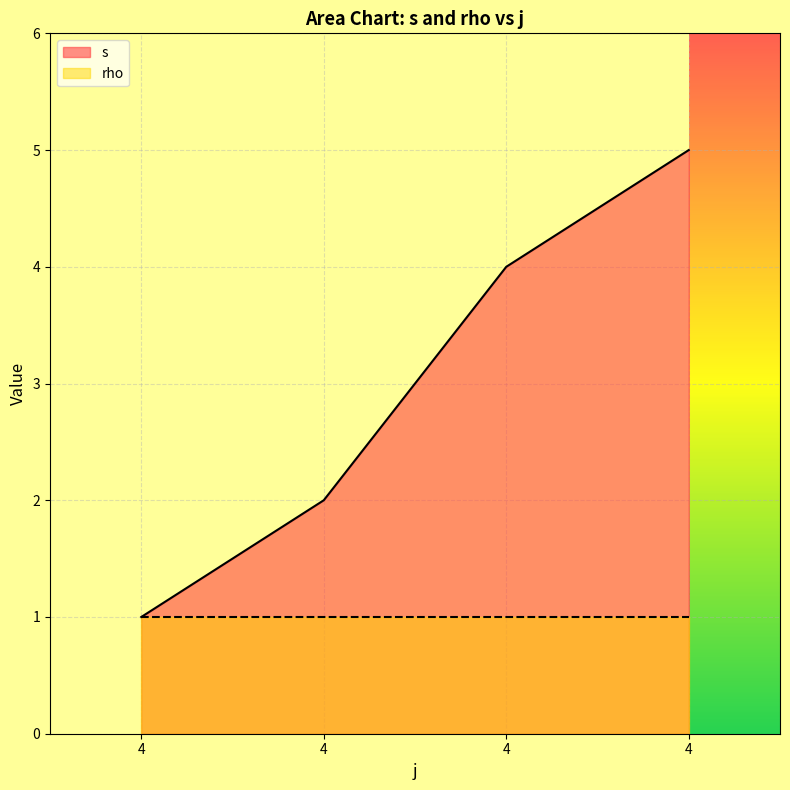

How many series are shown in this chart?

2